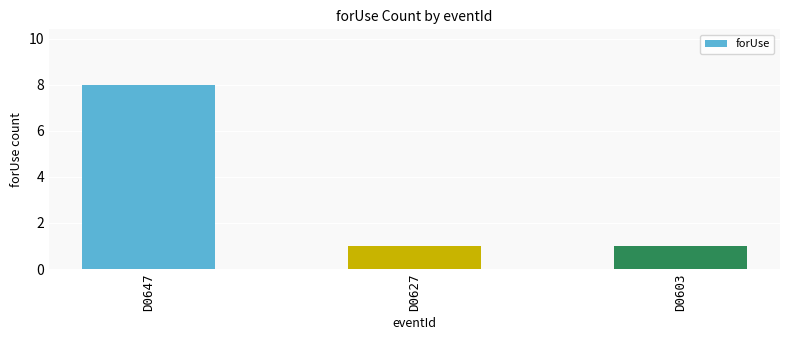

What is the change in value from D0647 to D0627?

-7